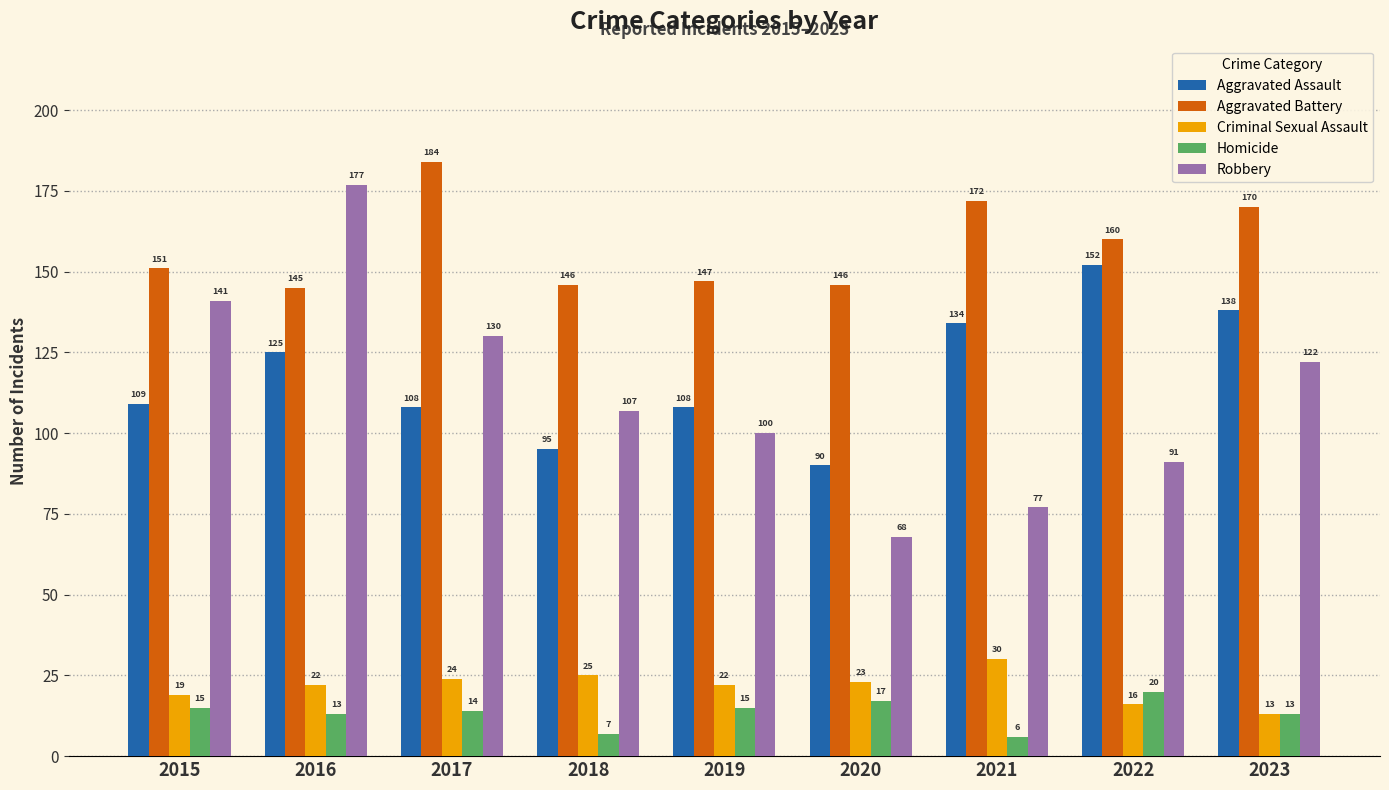

How many series are shown in this chart?

5